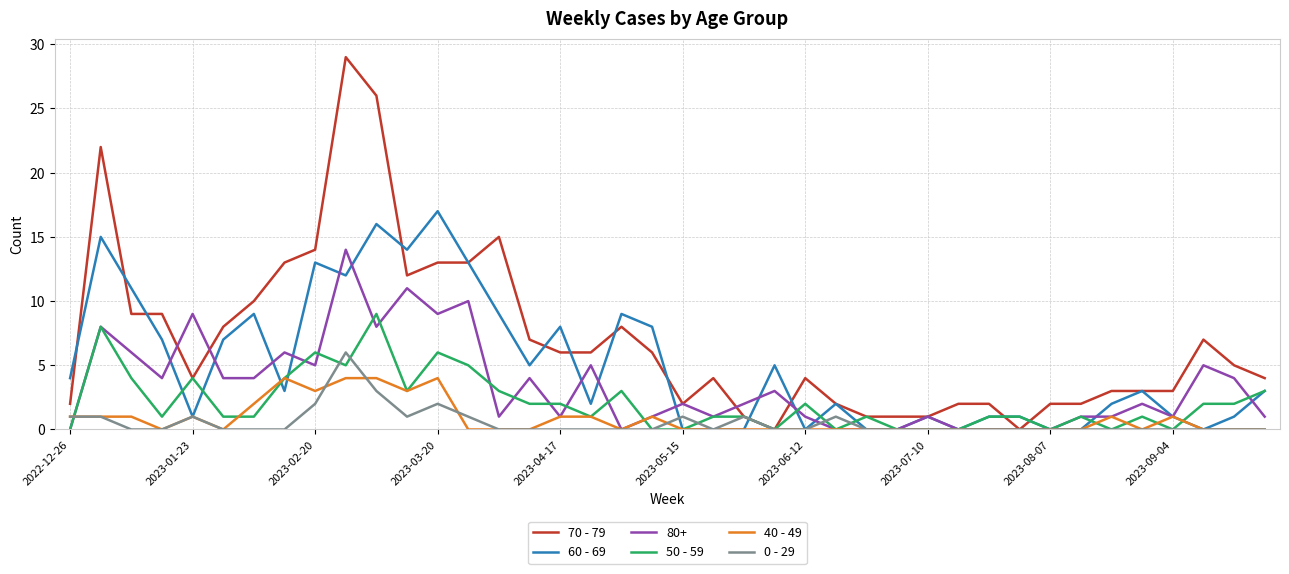

After their last crossing, which series has the higher values: 50 - 59 or 0 - 29?

50 - 59